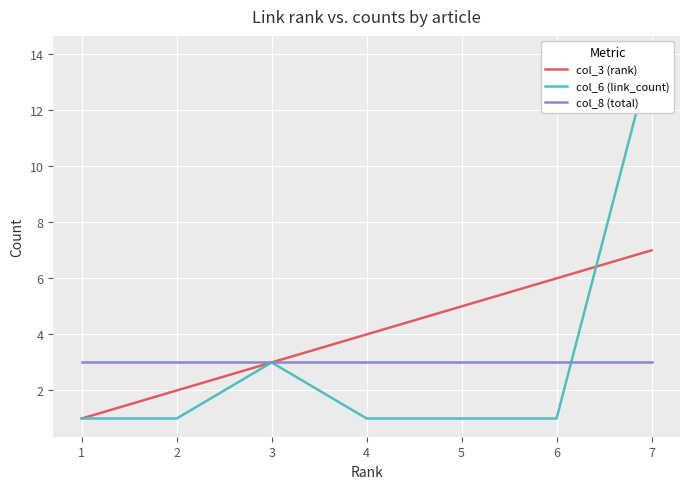

The col_3 (rank) series shows 2 at 2. True or false?

True